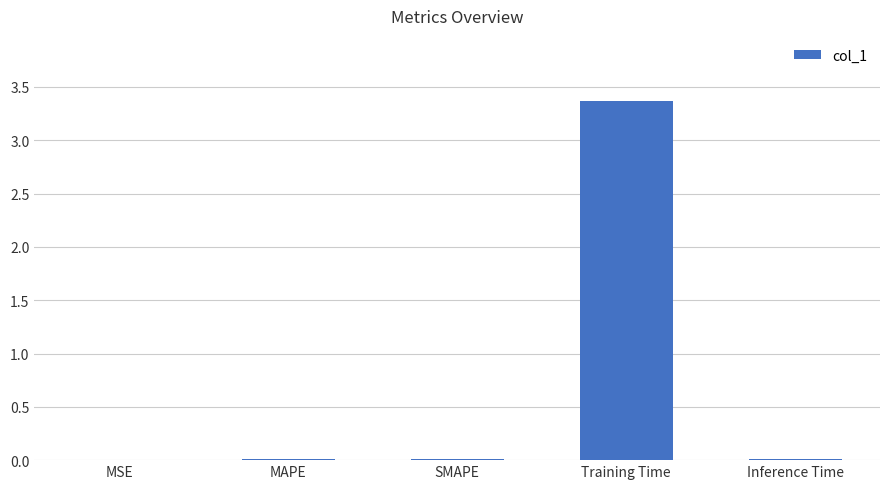

Are the bars horizontal?

No